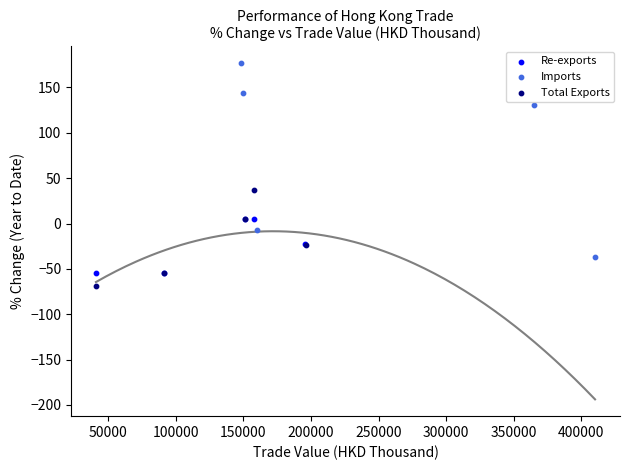

Which series has the widest spread of Y values?

Imports